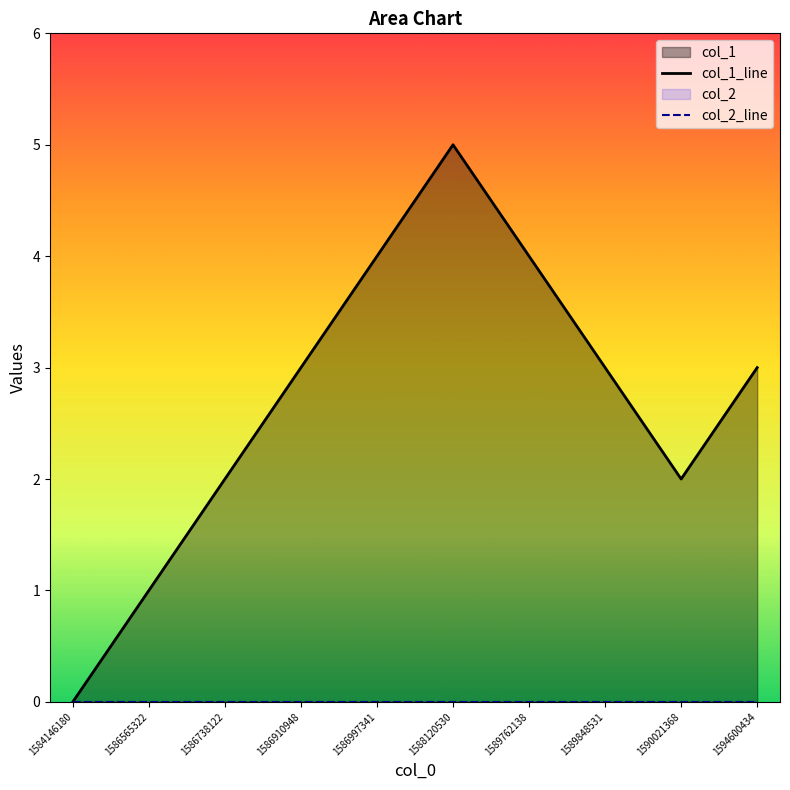

True or false: col_1_line and col_2_line cross at least once.

False